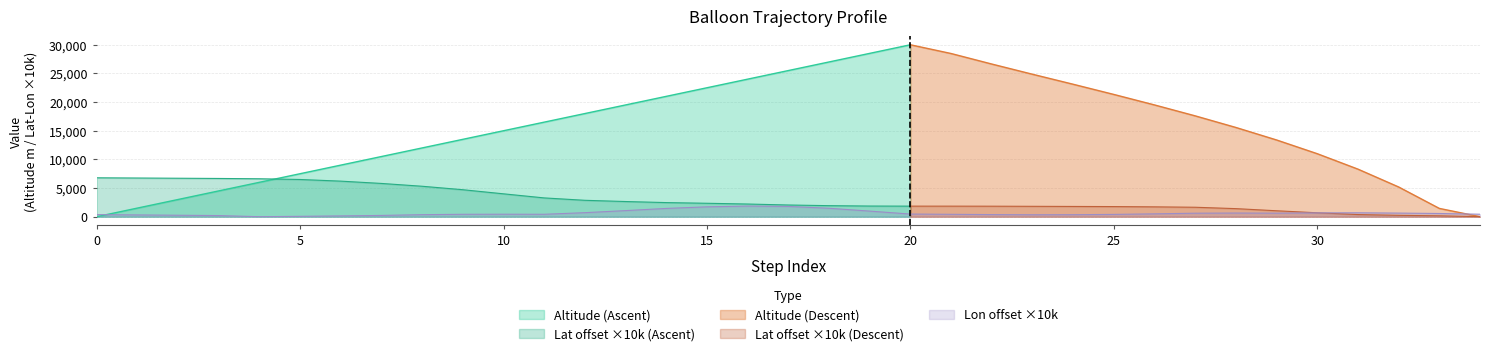

Which series ends up on top after the final intersection of Lat and Altitude?

Lat